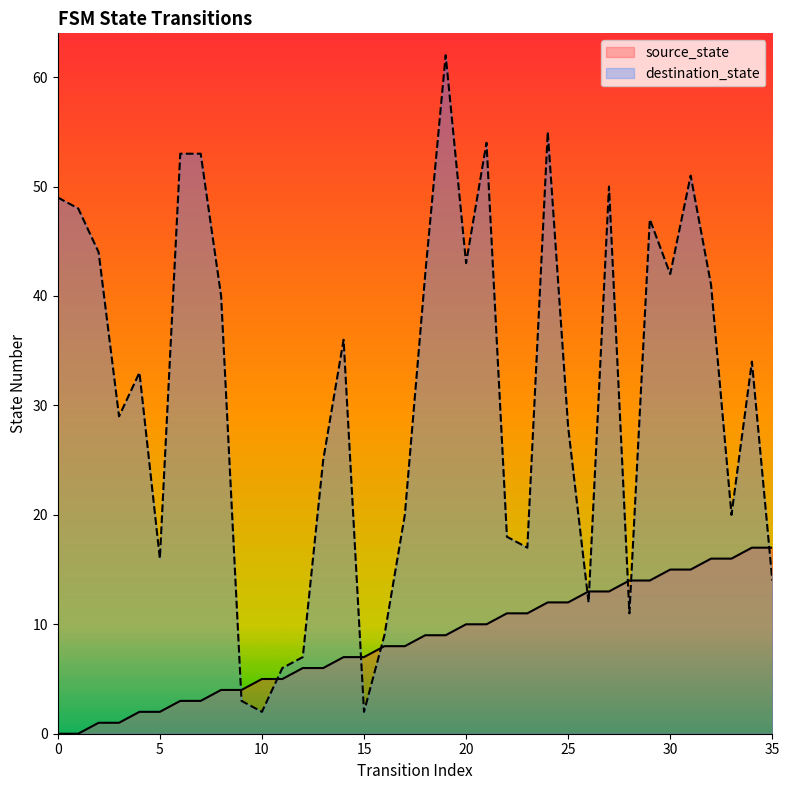

List the labels in order of destination_state value, largest first.

19, 24, 21, 6, 7, 31, 27, 0, 1, 29, 2, 20, 18, 30, 32, 8, 14, 34, 4, 3, 25, 13, 17, 33, 22, 23, 5, 35, 26, 28, 16, 12, 11, 9, 10, 15